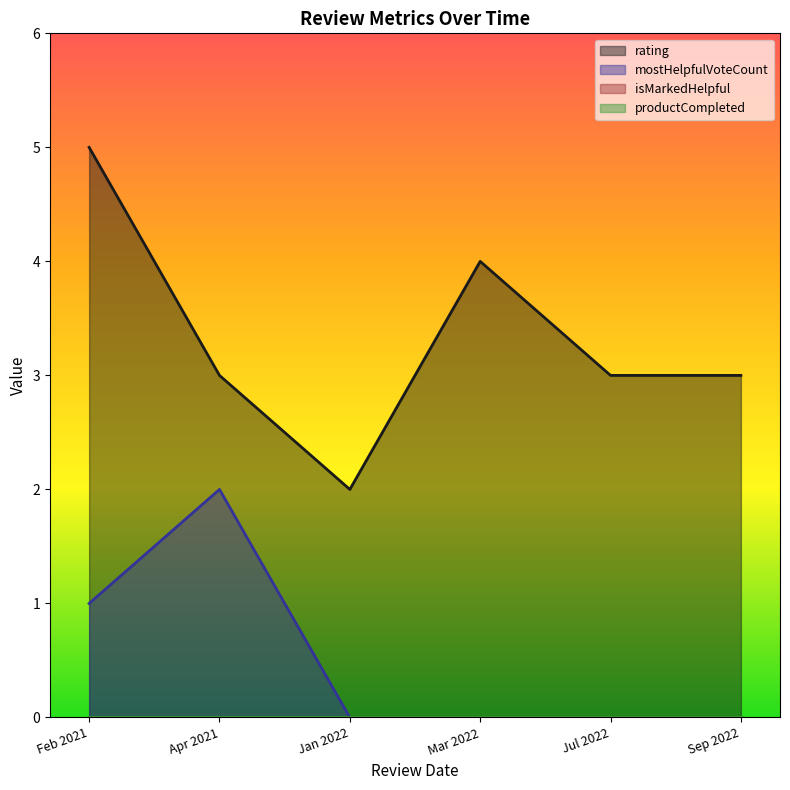

True or false: isMarkedHelpful and productCompleted cross at least once.

False